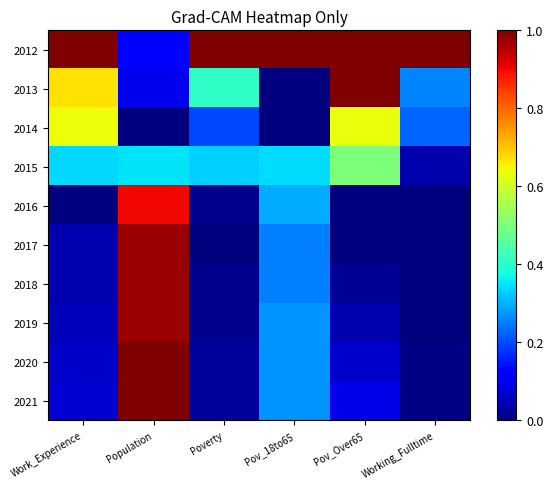

Count the number of data series in this chart.

10